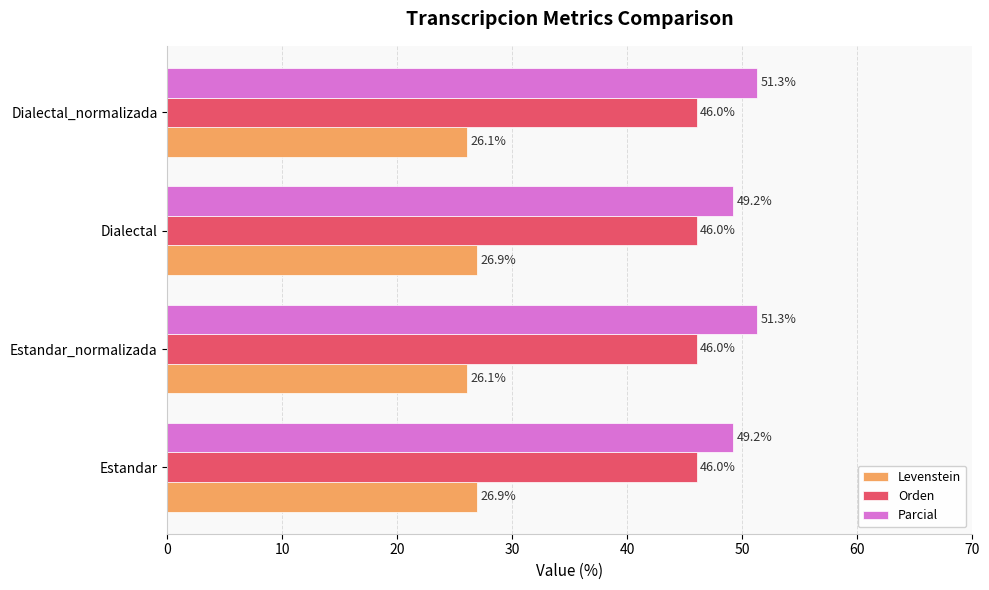

The value of Levenstein at Dialectal_normalizada is 38.3. True or false?

False